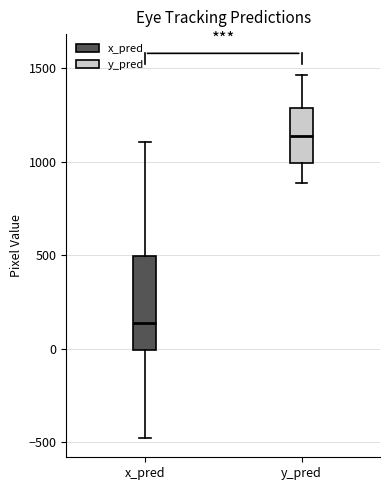

Which box's median line is the lowest?

x_pred